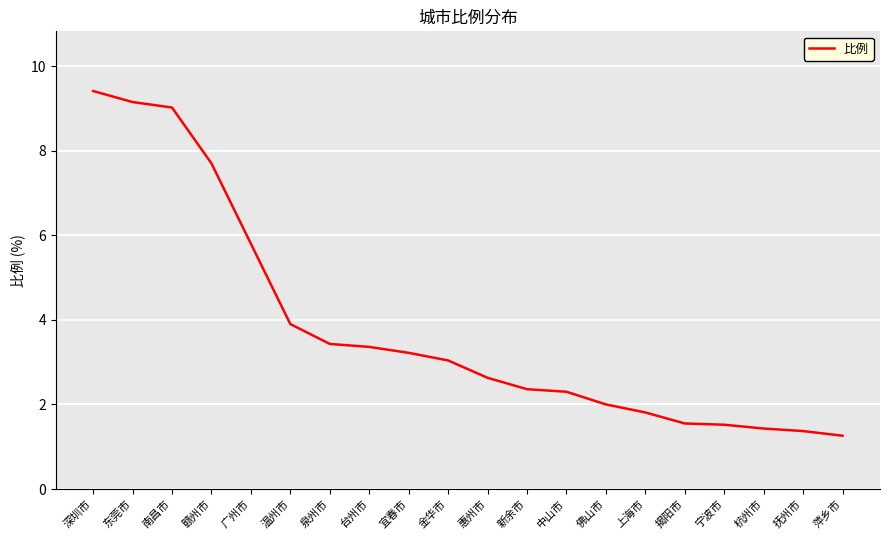

The value at 萍乡市 is 1.3. True or false?

True